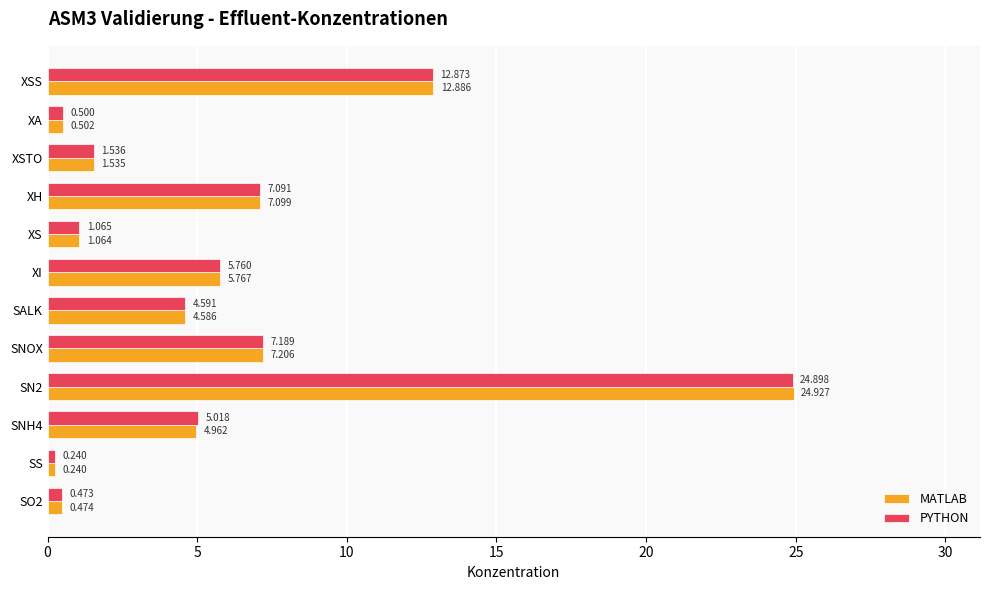

At which category is the sum across all series the highest?

SN2